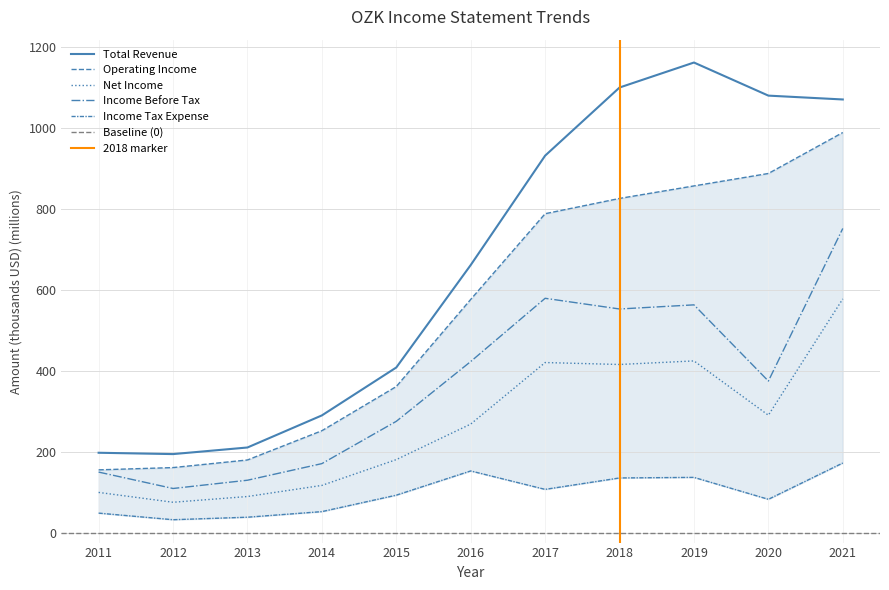

The value of Total Revenue at 2011 is 199.2. True or false?

True